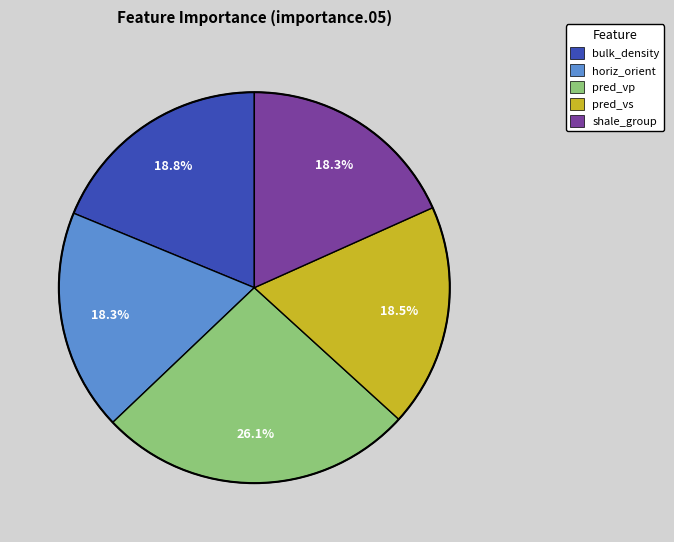

Which category has the biggest portion of the pie?

pred_vp